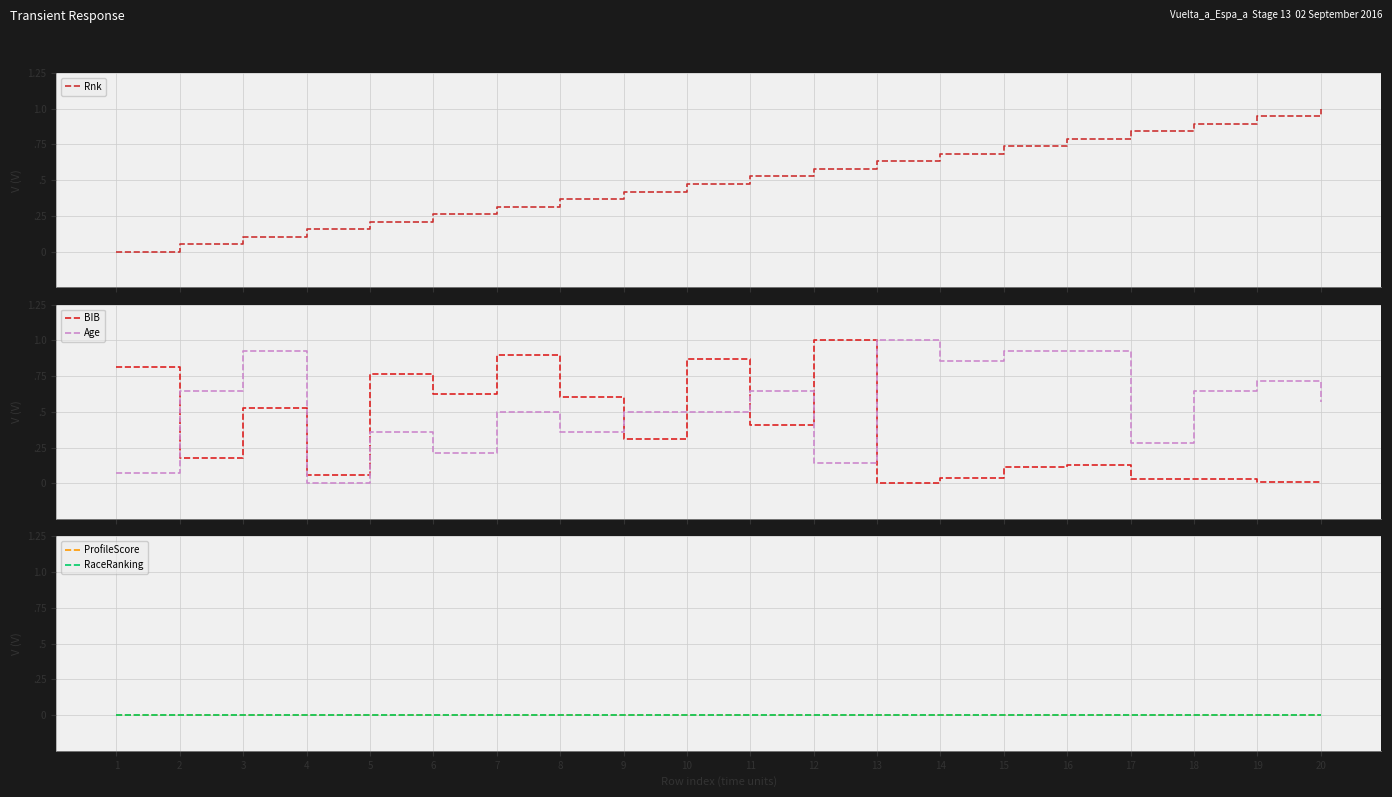

Between 12 and 4, which is larger?

12